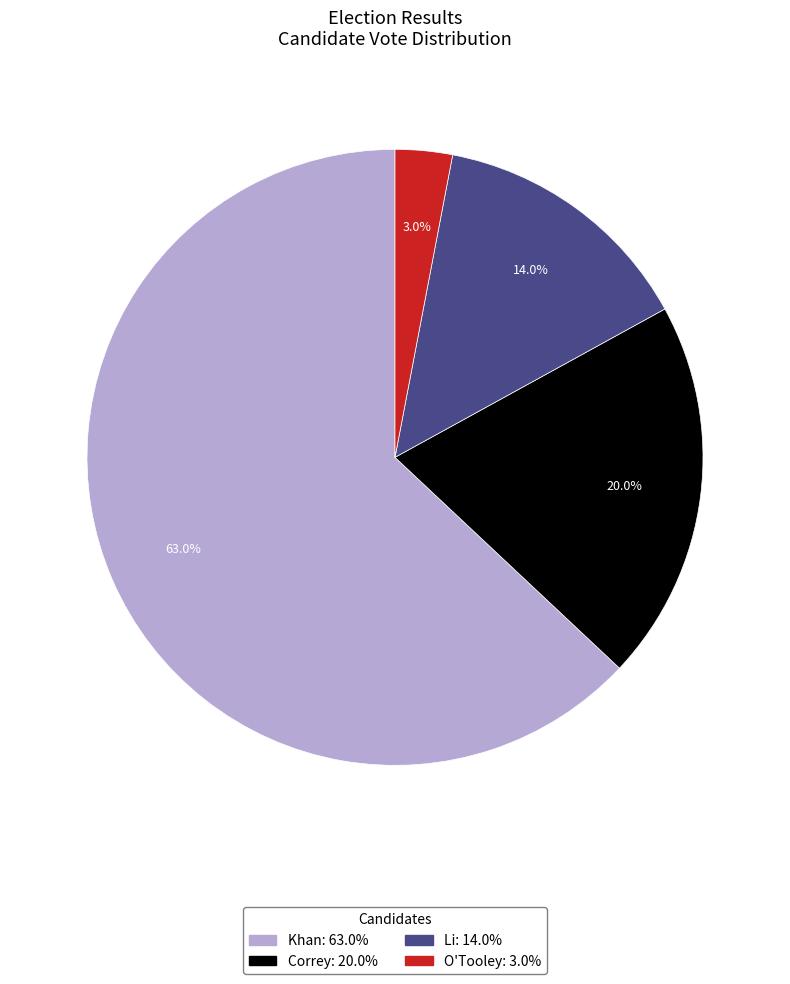

Is the sum of Li and Khan greater than half?

Yes